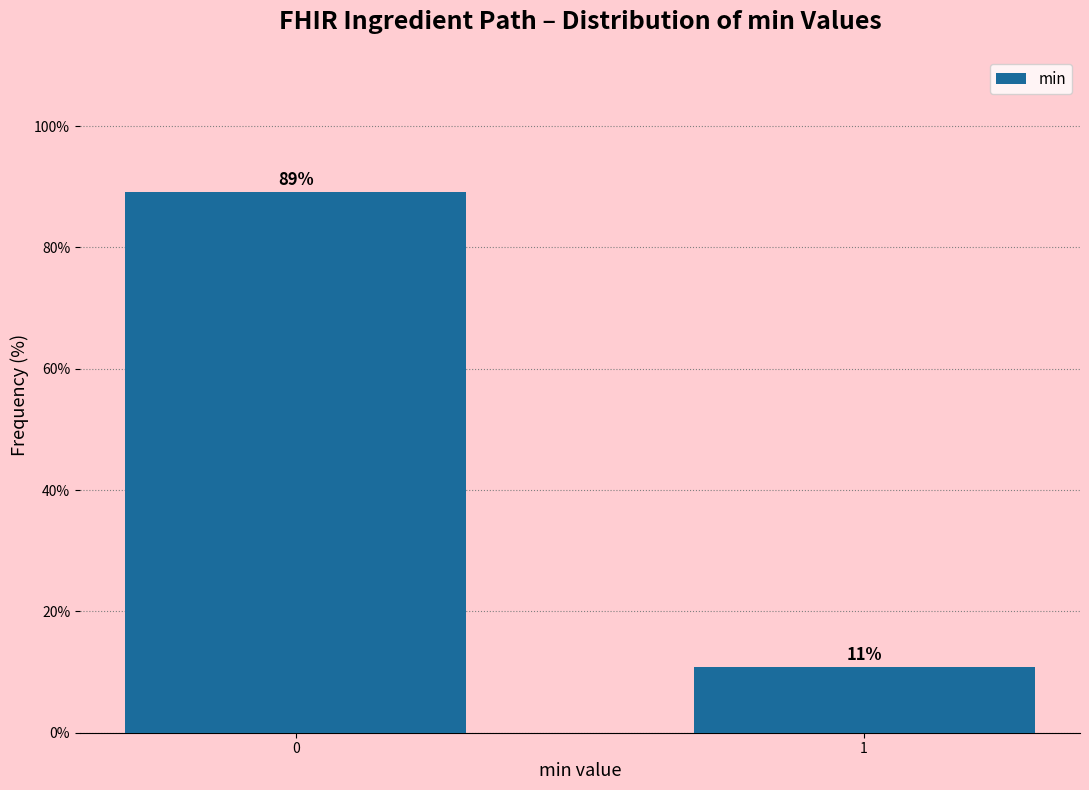

List the labels in order of value, largest first.

0, 1